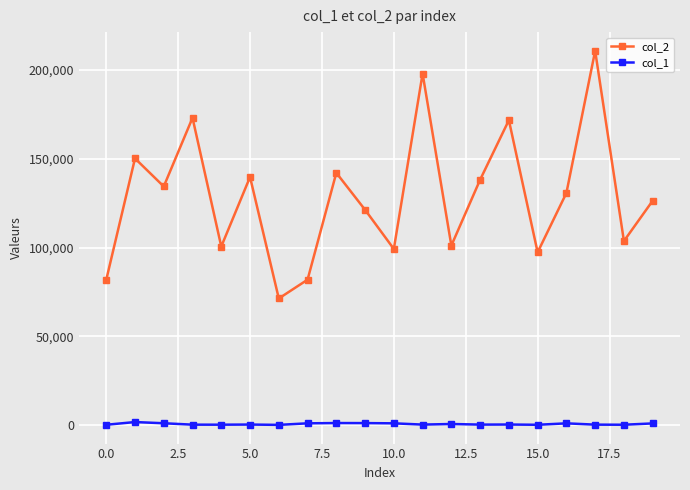

What is the greatest value displayed?

210844